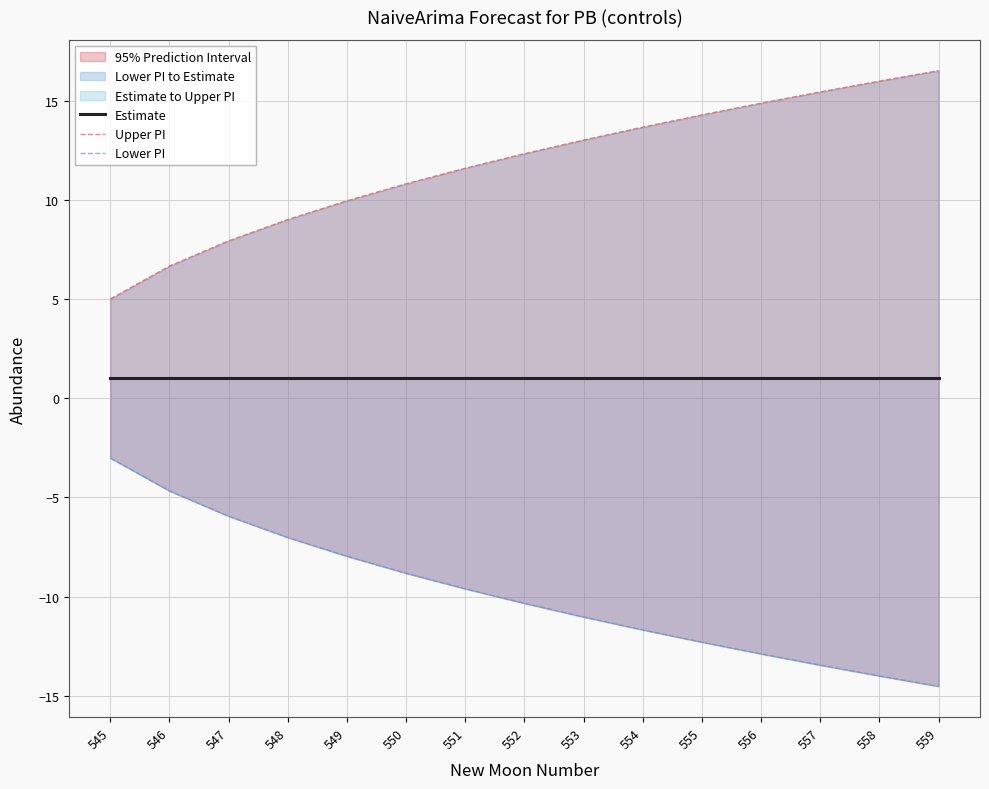

The Lower PI series shows -7.8 at 546. True or false?

False